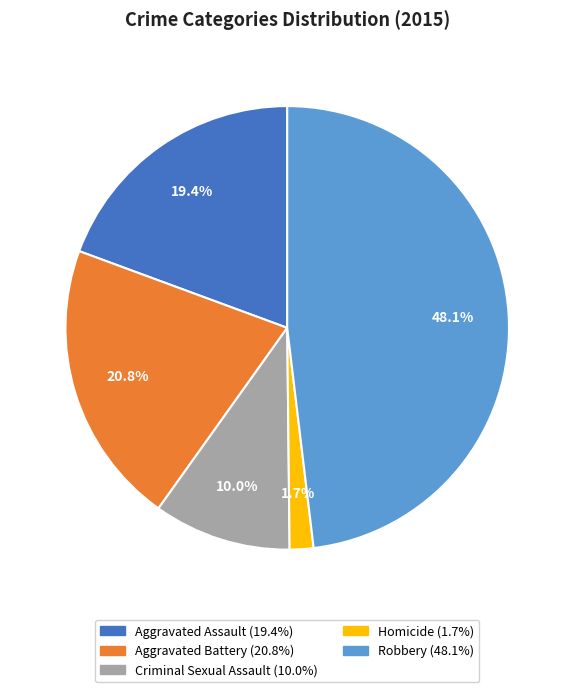

To the nearest percent, what is the difference between the Homicide and Robbery slice percentages?

46%